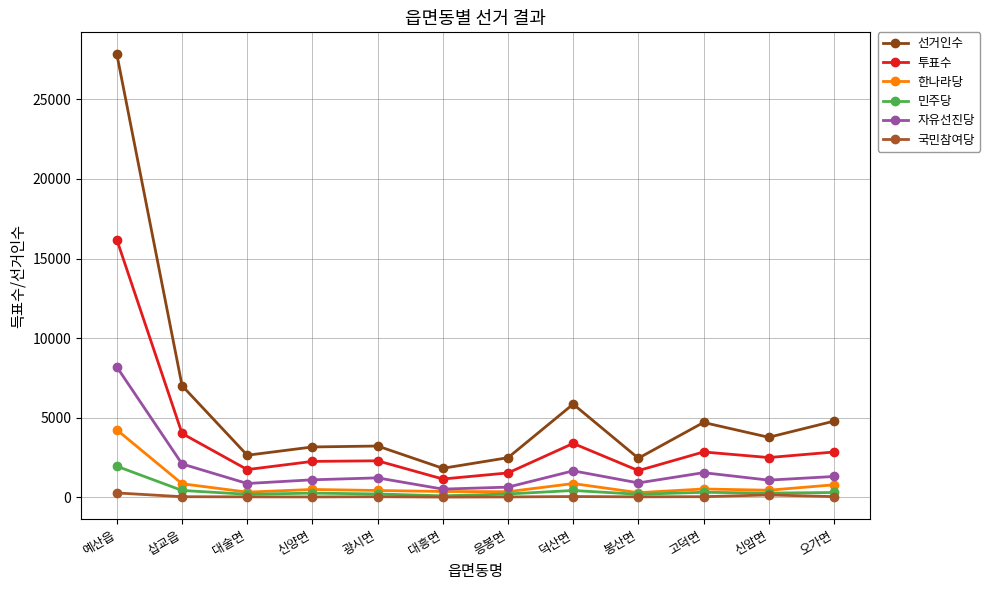

What is the minimum value for 선거인수?

1822